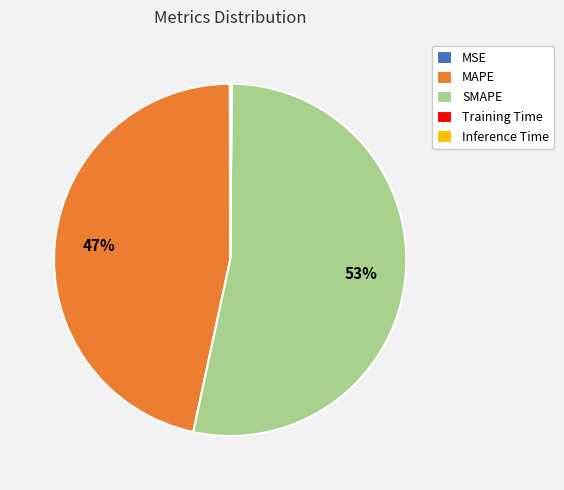

To the nearest percent, what is the average slice percentage?

20%